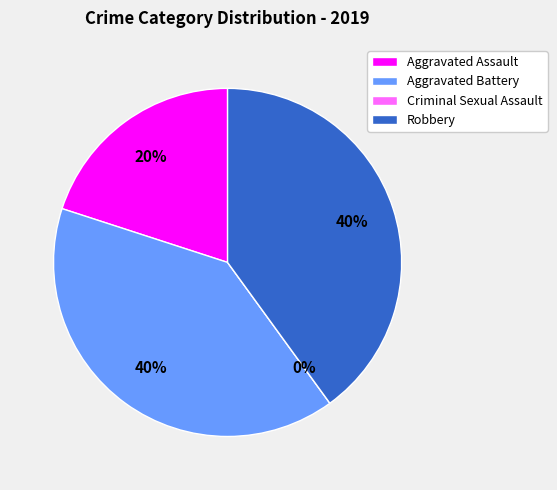

Which category has the smallest portion of the pie?

Criminal Sexual Assault